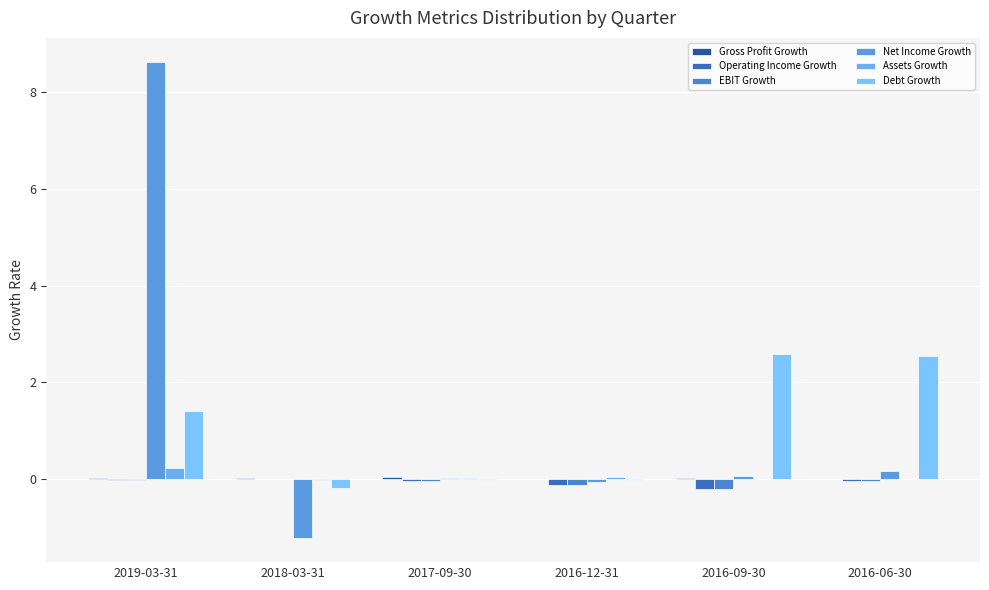

What is the label of the 1st bar from the left?

2019-03-31